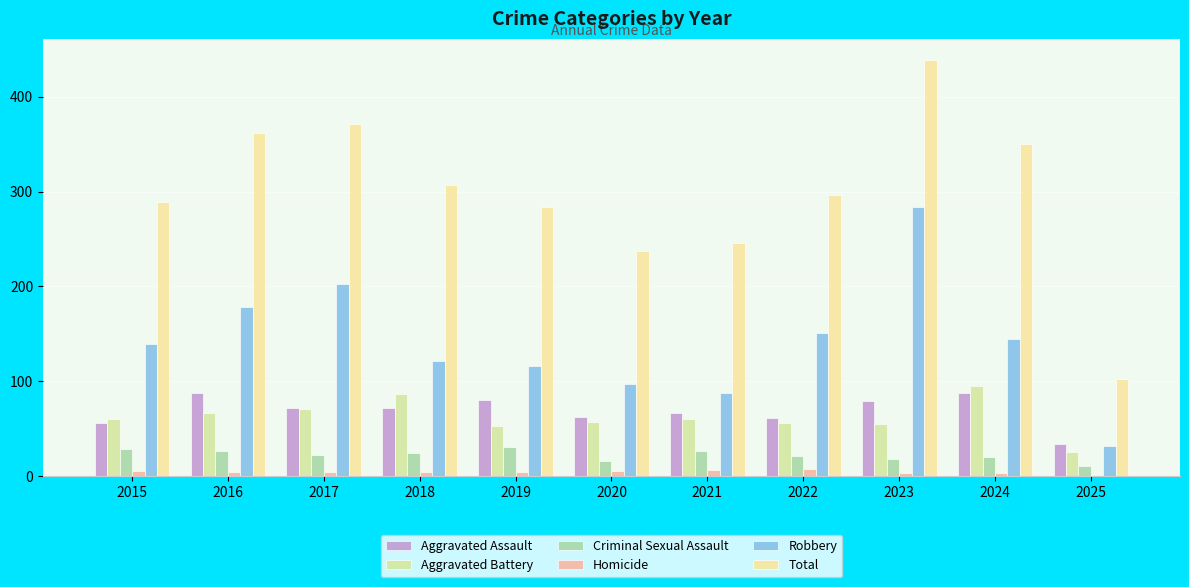

What is the value of the Criminal Sexual Assault bar at the 1st from the left?

29